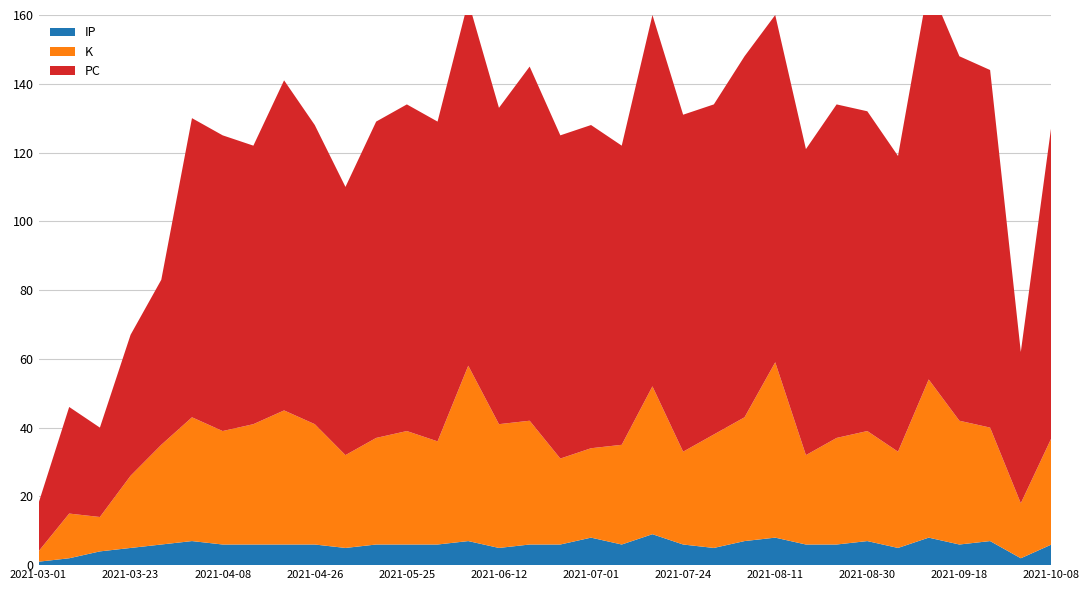

Reading left to right, what are all the values shown in this chart?

IP: 1	2	4	5	6	7	6	6	6	6	5	6	6	6	7	5	6	6	8	6	9	6	5	7	8	6	6	7	5	8	6	7	2	6
K: 3	13	10	21	29	36	33	35	39	35	27	31	33	30	51	36	36	25	26	29	43	27	33	36	51	26	31	32	28	46	36	33	16	31
PC: 14	31	26	41	48	87	86	81	96	87	78	92	95	93	106	92	103	94	94	87	108	98	96	105	101	89	97	93	86	115	106	104	44	91